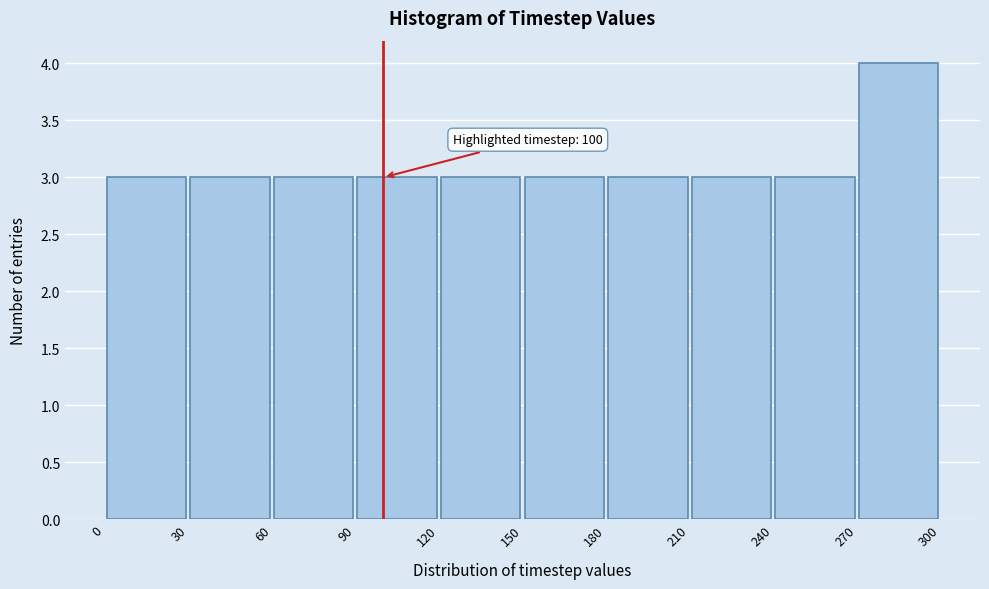

Which range on the x-axis has the tallest bar?

270 to 300